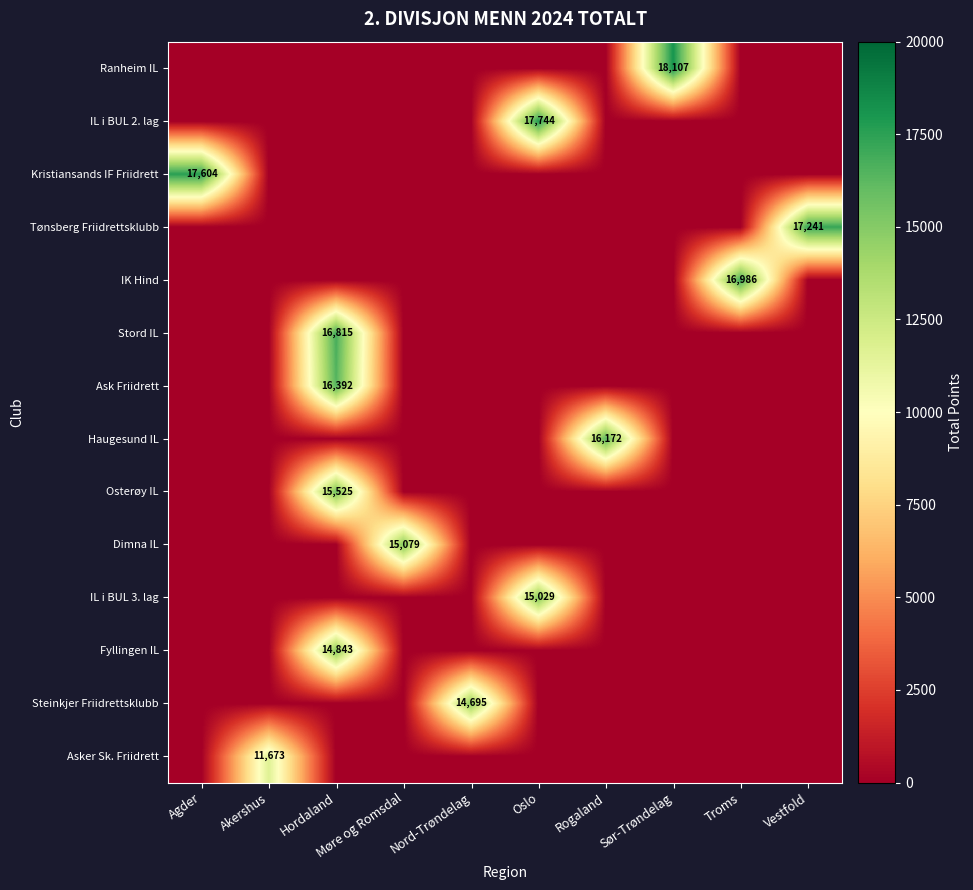

Which label corresponds to the largest value in the chart?

Sør-Trøndelag